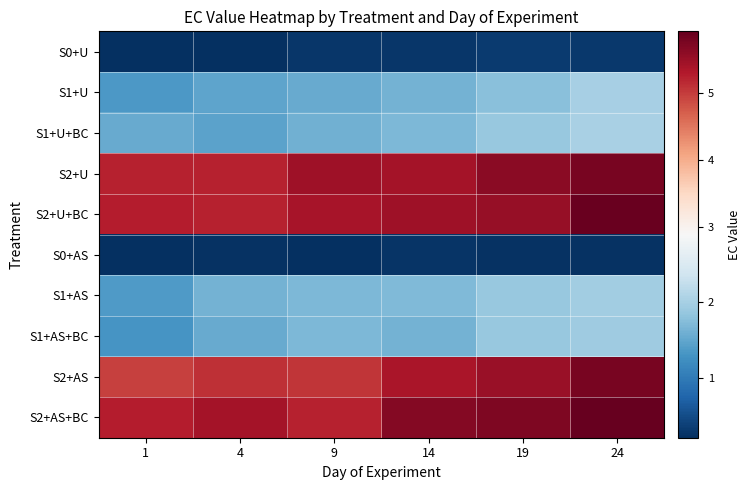

Reading left to right, extract all data points from this chart.

S0+U: 1=0.2	4=0.2	9=0.3	14=0.3	19=0.3	24=0.3
S1+U: 1=1.4	4=1.5	9=1.5	14=1.6	19=1.8	24=2.0
S1+U+BC: 1=1.5	4=1.5	9=1.6	14=1.7	19=1.9	24=2.0
S2+U: 1=5.2	4=5.2	9=5.5	14=5.4	19=5.6	24=5.8
S2+U+BC: 1=5.2	4=5.2	9=5.4	14=5.5	19=5.5	24=5.9
S0+AS: 1=0.2	4=0.2	9=0.2	14=0.3	19=0.2	24=0.2
S1+AS: 1=1.4	4=1.6	9=1.7	14=1.7	19=1.9	24=2.0
S1+AS+BC: 1=1.3	4=1.5	9=1.7	14=1.6	19=1.9	24=1.9
S2+AS: 1=5.0	4=5.1	9=5.0	14=5.3	19=5.5	24=5.8
S2+AS+BC: 1=5.3	4=5.4	9=5.2	14=5.7	19=5.7	24=5.9